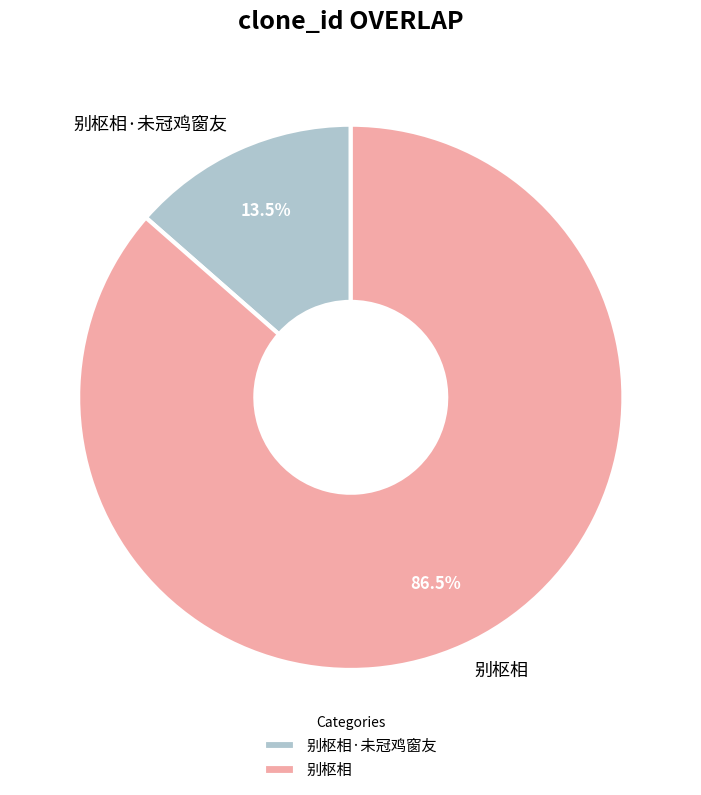

Rank the categories by value from highest to lowest.

别枢相, 别枢相·未冠鸡窗友